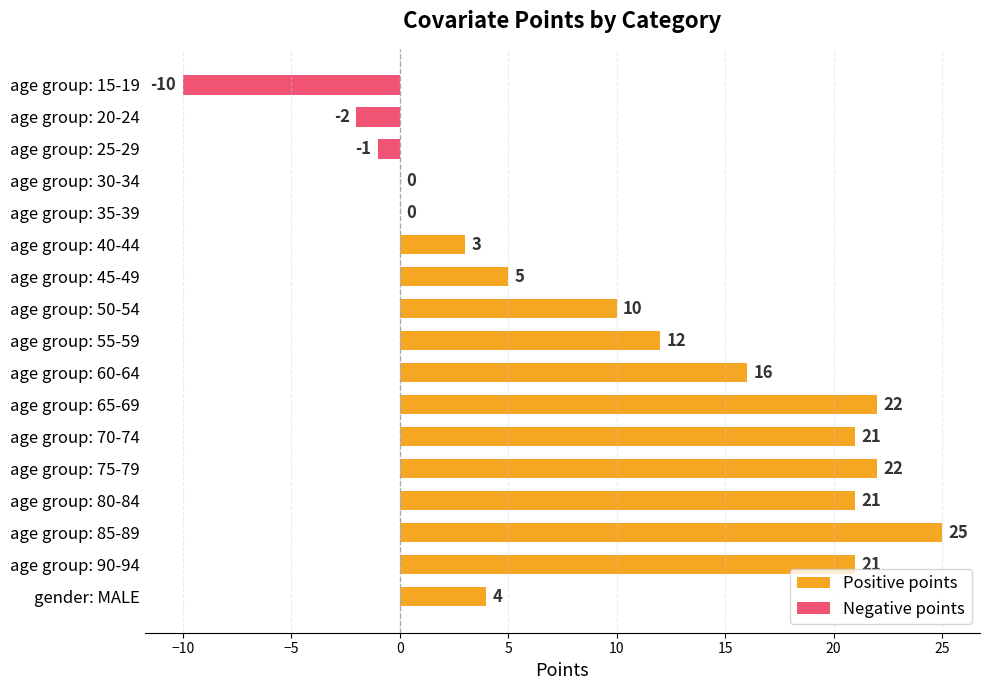

Which label corresponds to the largest value in the chart?

age group: 85-89